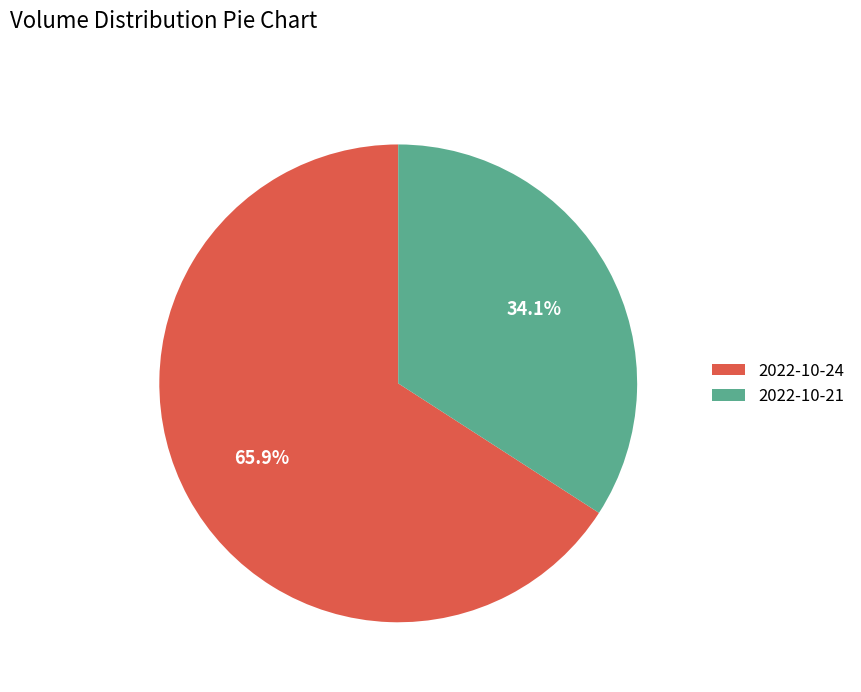

True or false: 2022-10-21 accounts for 34% of the total.

True